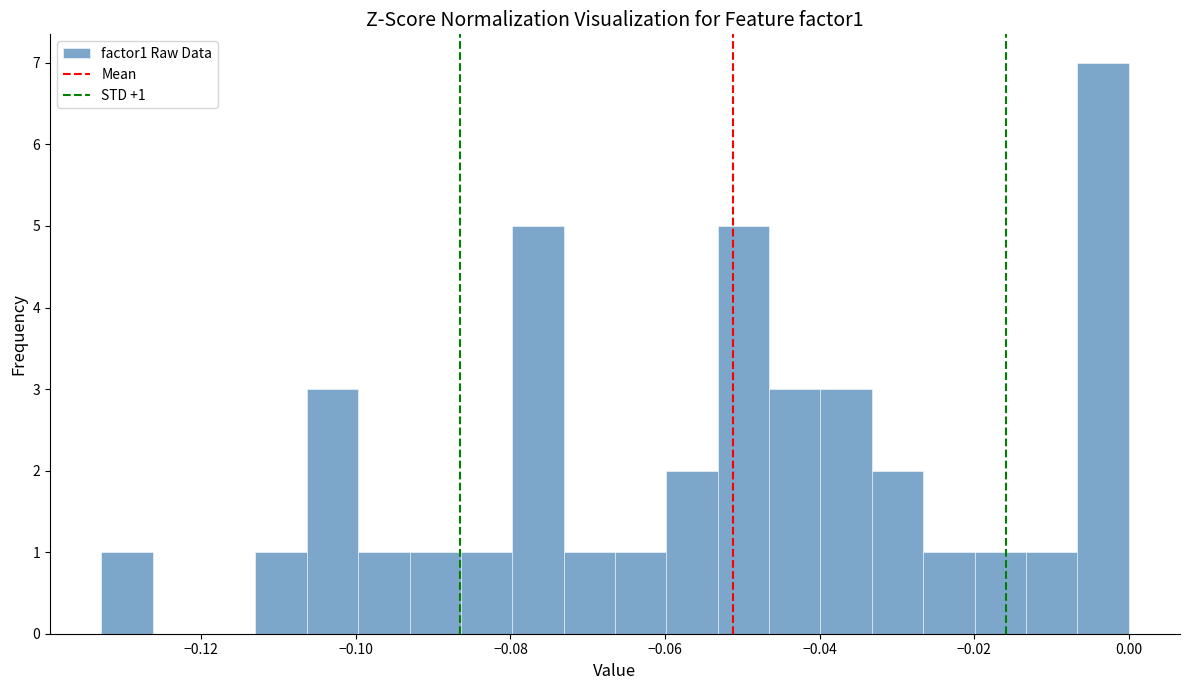

Around what value on the x-axis is the tallest bar? Give the approximate position of its centre, as read against the axis.

-0.004